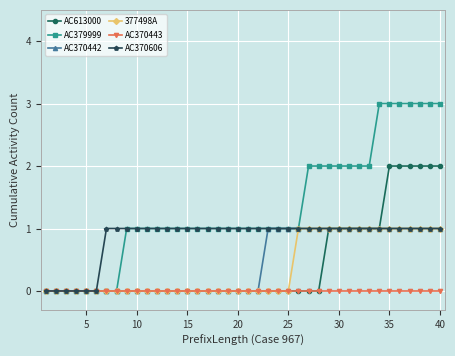

Which series has the largest range (max minus min)?

AC379999